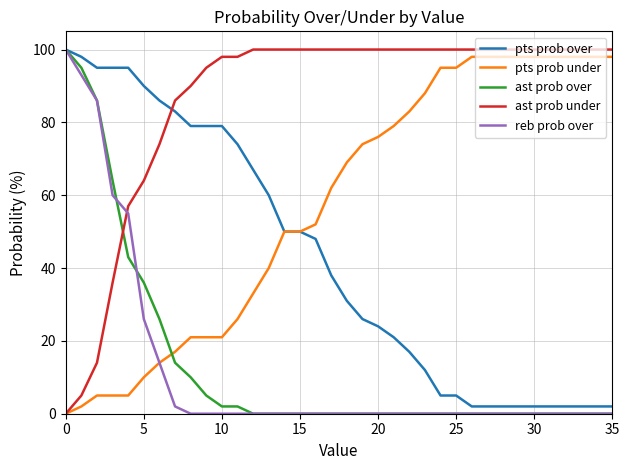

Which series has the largest total across all categories?

ast prob under